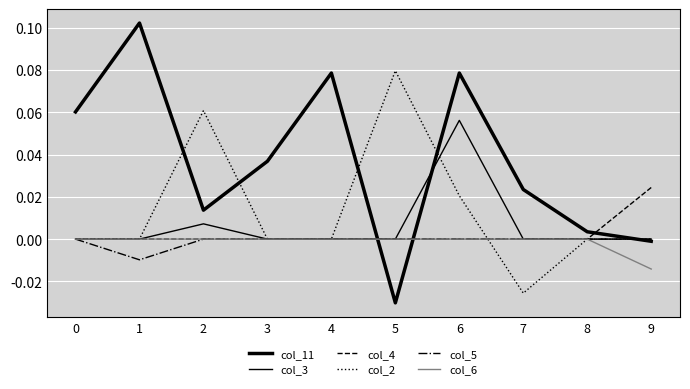

In col_11, how many points are higher than both neighbors (excluding endpoints)?

3